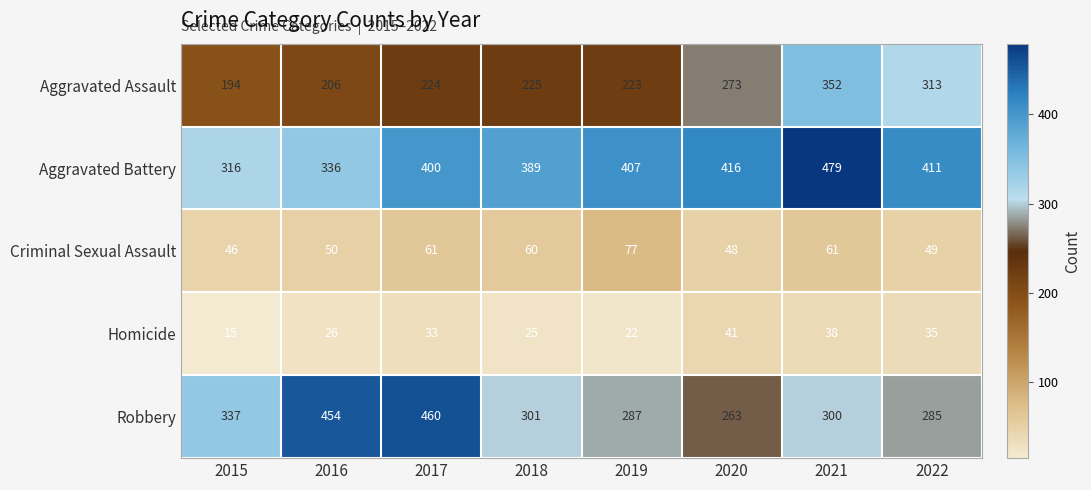

Which series has the widest spread of values?

Robbery